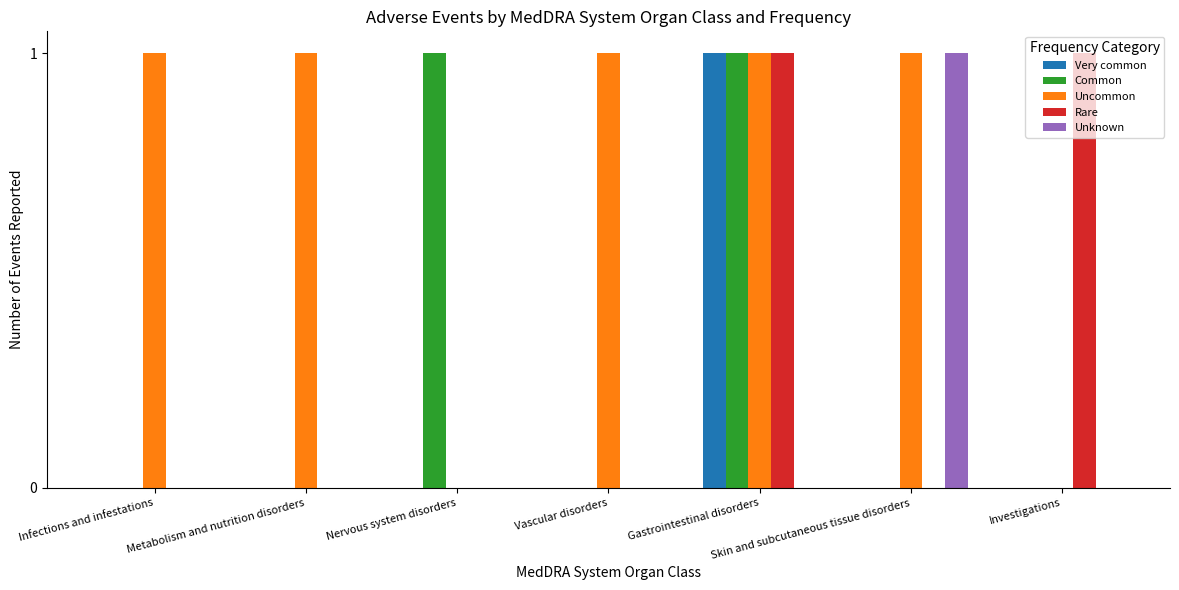

Between Vascular disorders and Skin and subcutaneous tissue disorders, which series saw the biggest shift?

Unknown